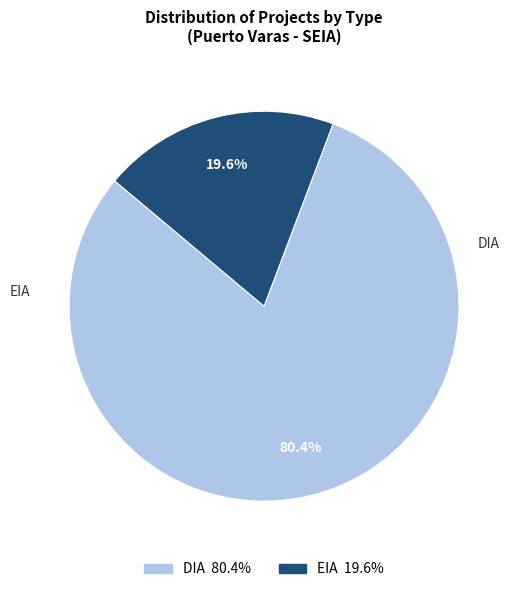

How many segments does this pie chart have?

2